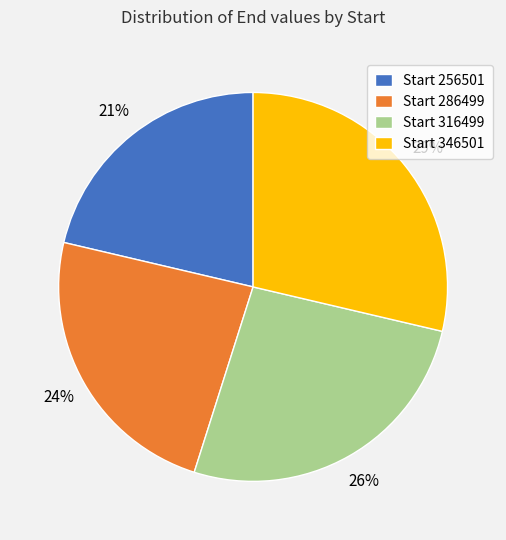

Which has a higher value, Start 256501 or Start 286499?

Start 286499